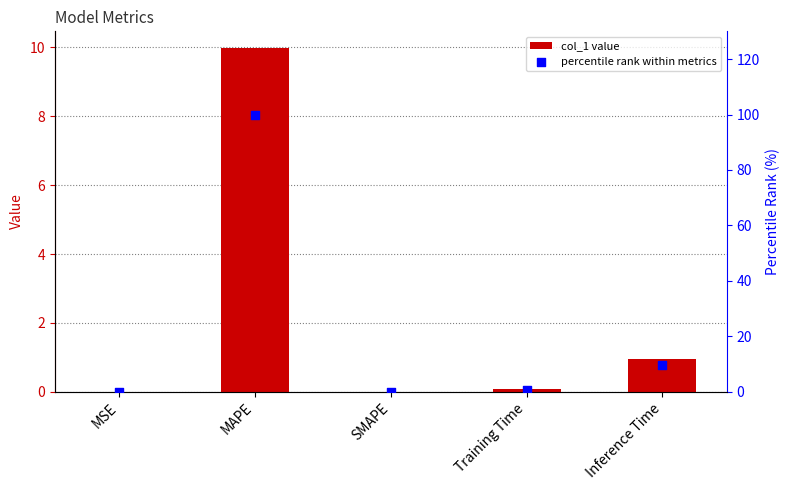

At which category is the sum across all series the highest?

MAPE